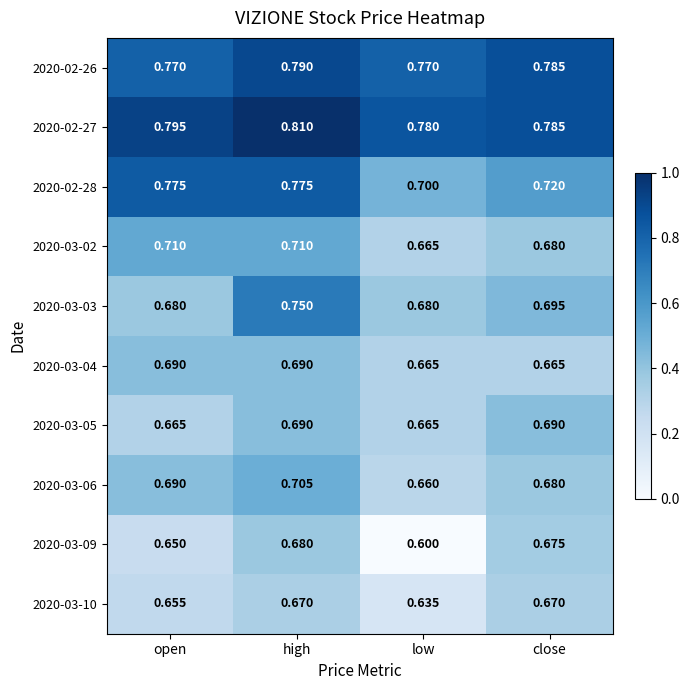

Where is 2020-03-10 nearest to the value 0?

low